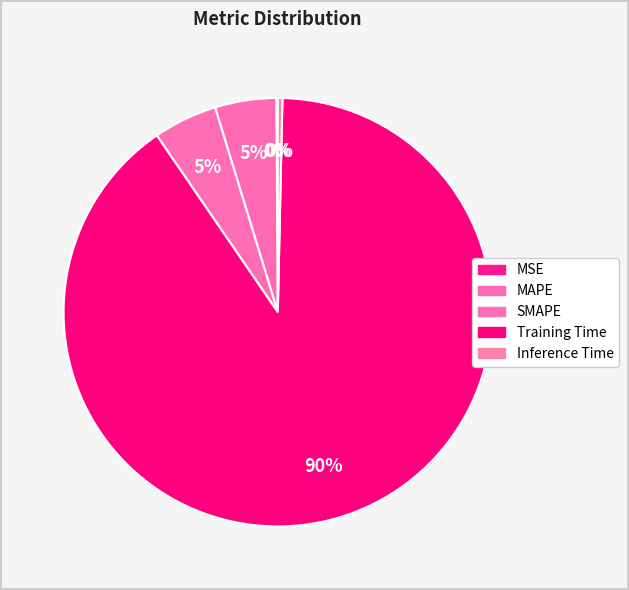

How many slices are in this pie chart?

5